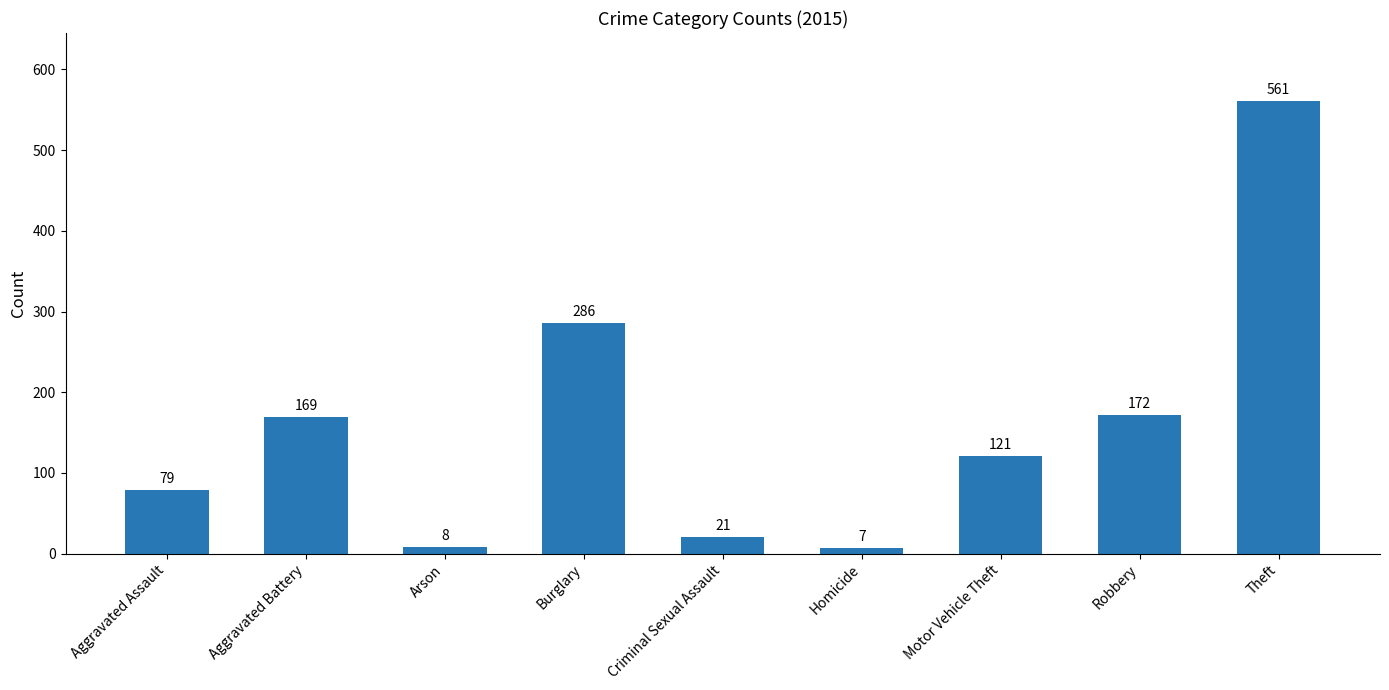

What position from the left is Motor Vehicle Theft?

7